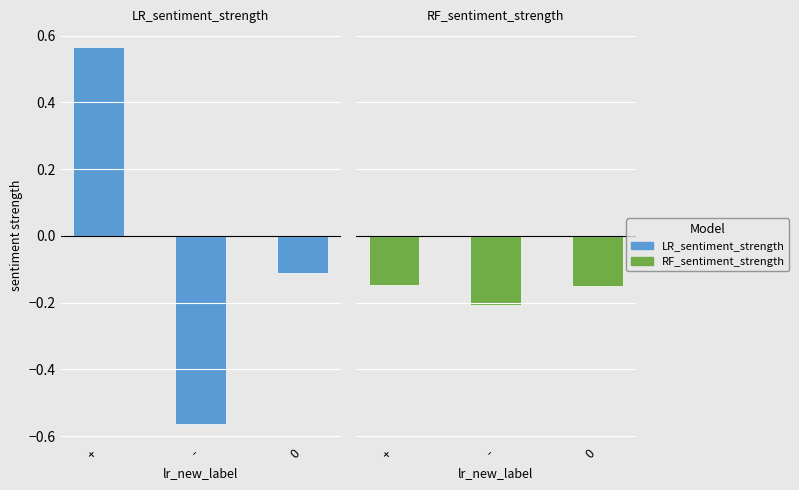

Are the bars horizontal?

No